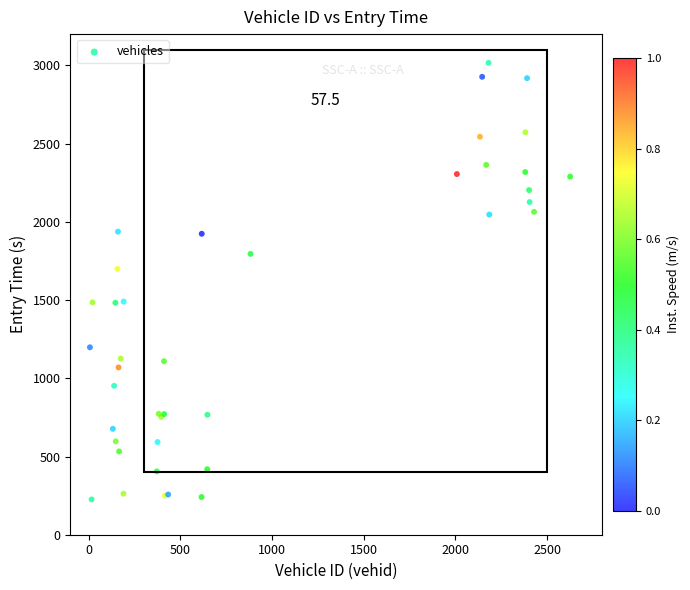

What Y value in the scatter plot is closest to 1621?

1699.2